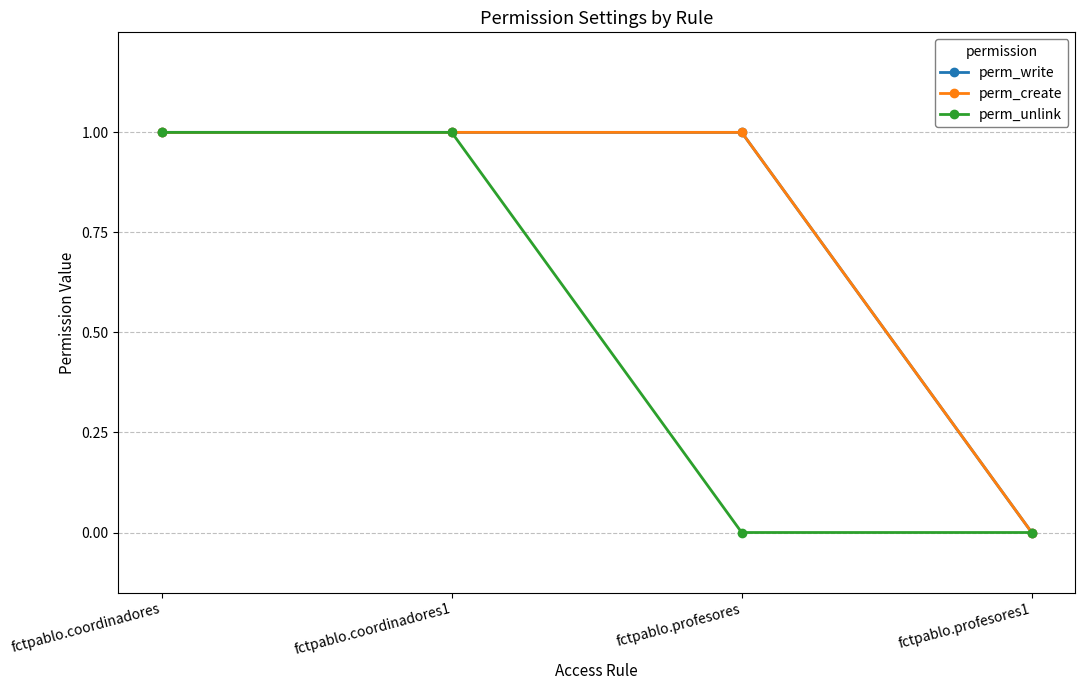

What position from the left is fctpablo.profesores1?

4